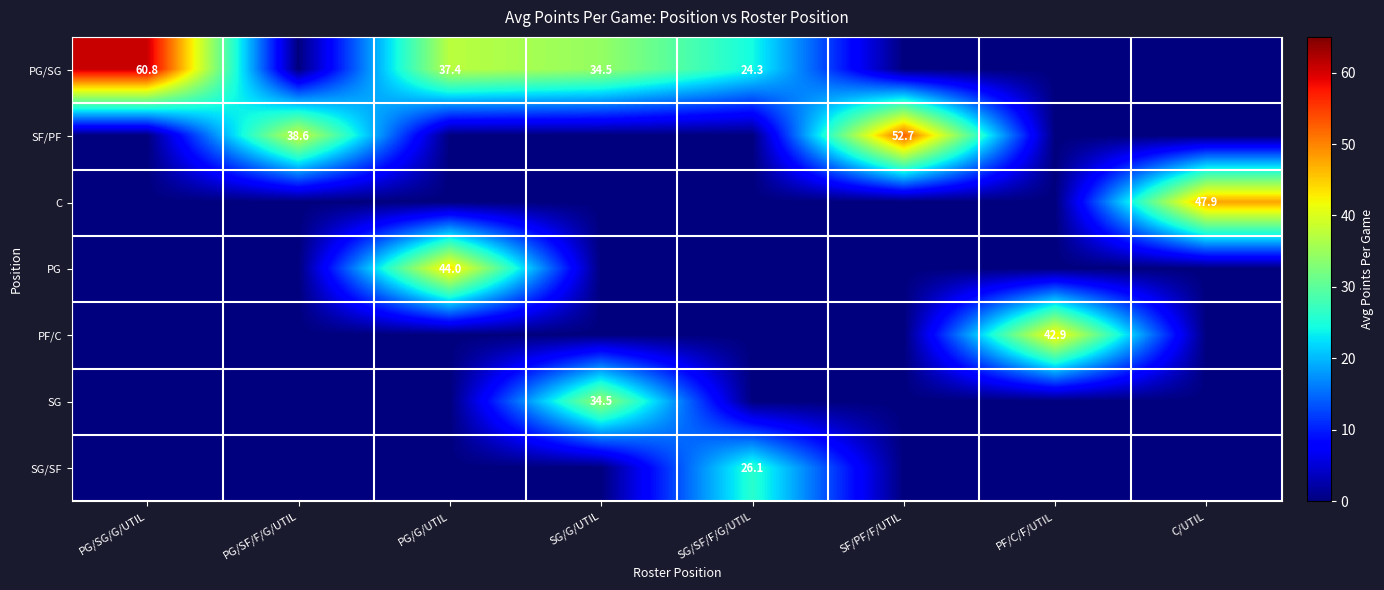

Is it true that PG/SG equals 24.3 at SG/SF/F/G/UTIL?

True